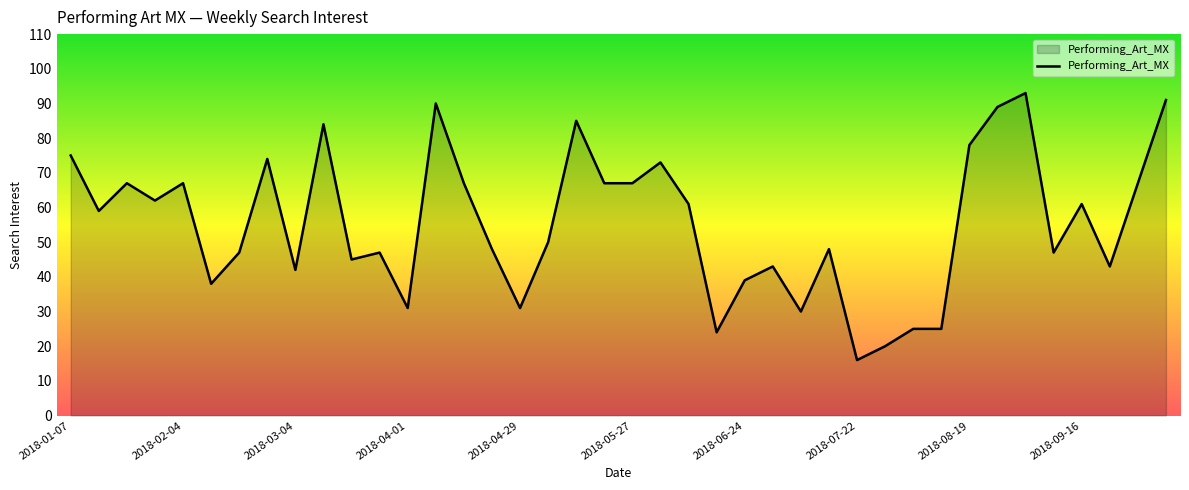

What is the greatest value displayed?

93